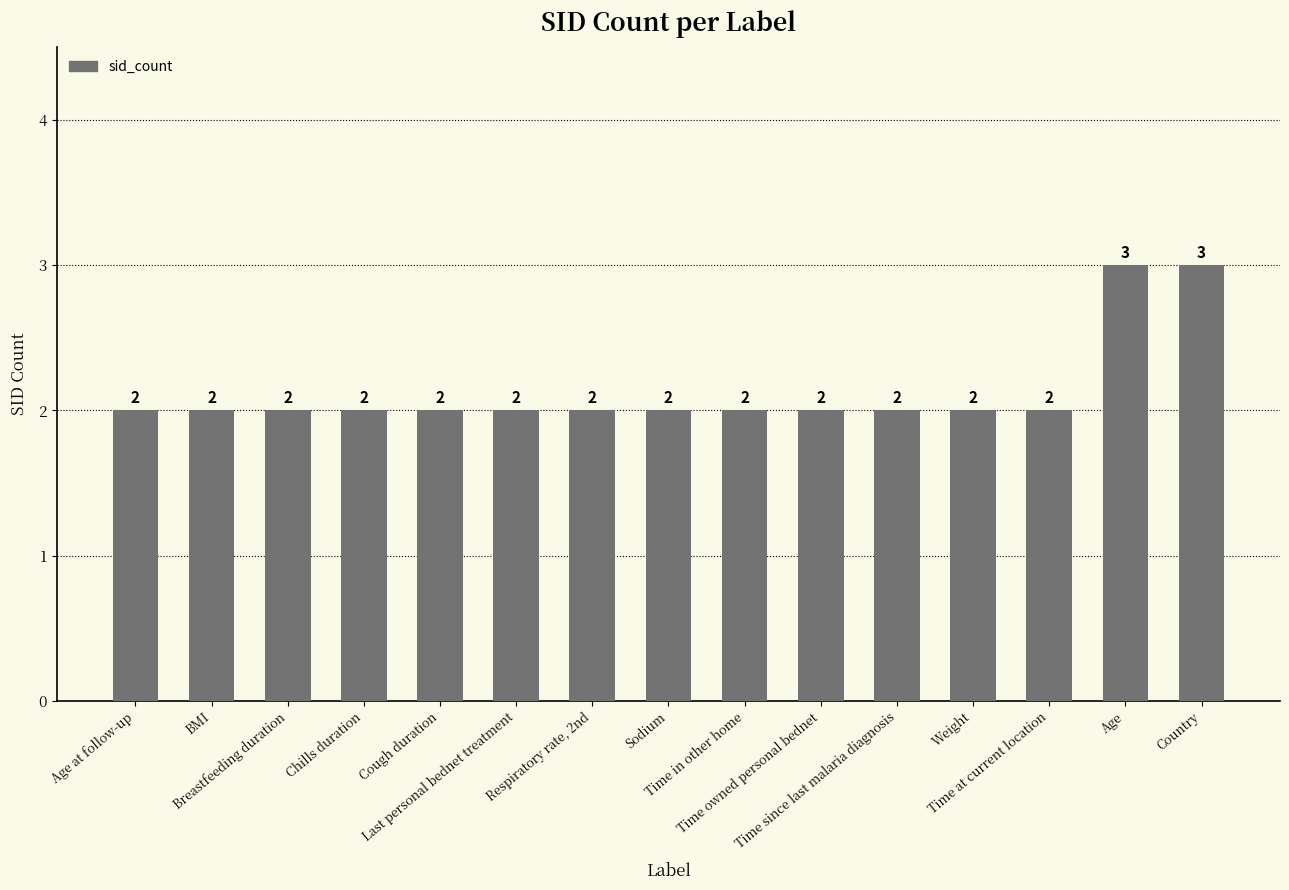

Reading left to right, list all the values displayed in this chart.

2	2	2	2	2	2	2	2	2	2	2	2	2	3	3